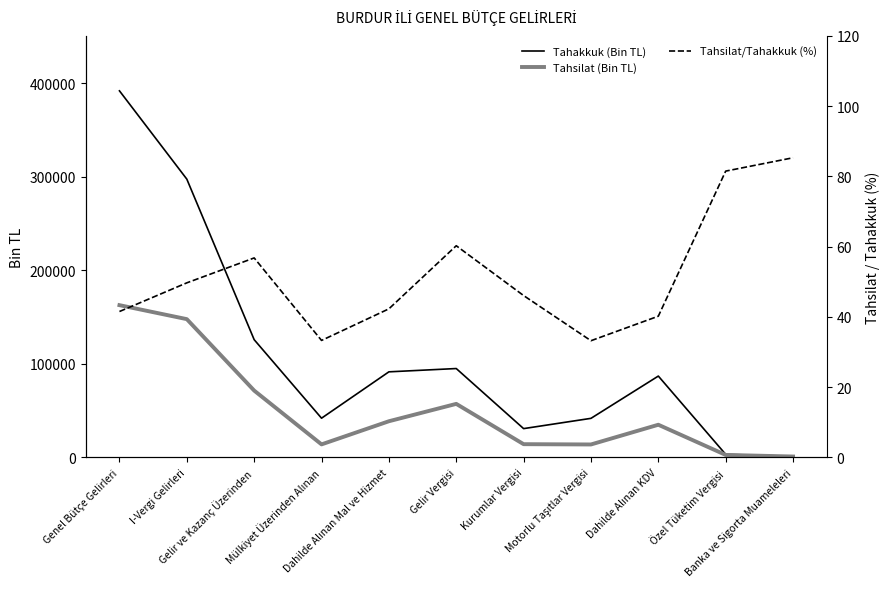

At which category does Tahakkuk (Bin TL) reach its first local peak?

Gelir Vergisi